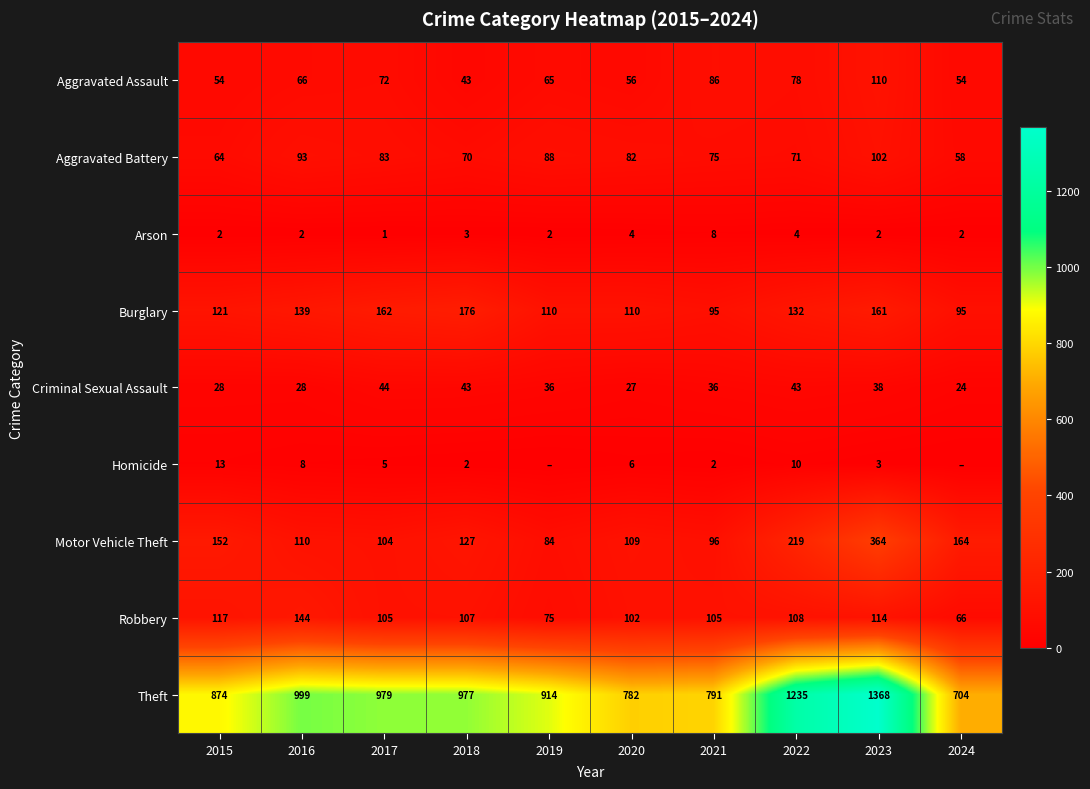

What value does the Burglary series have at 2022?

132